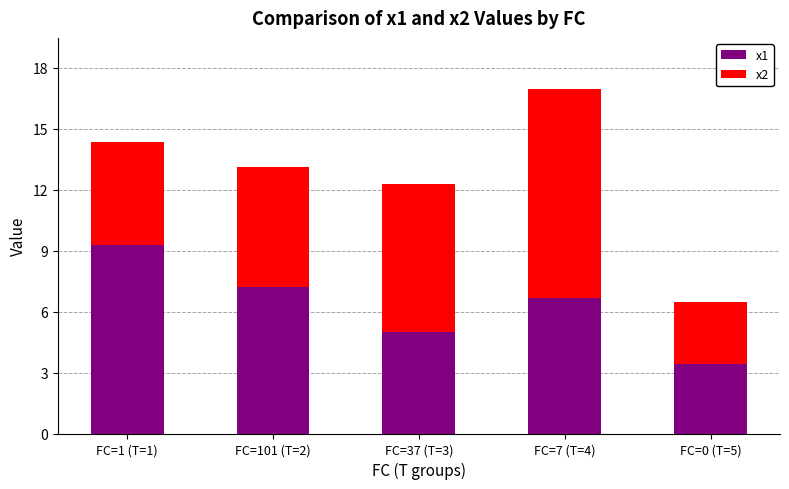

What is the minimum value for x1?

3.4